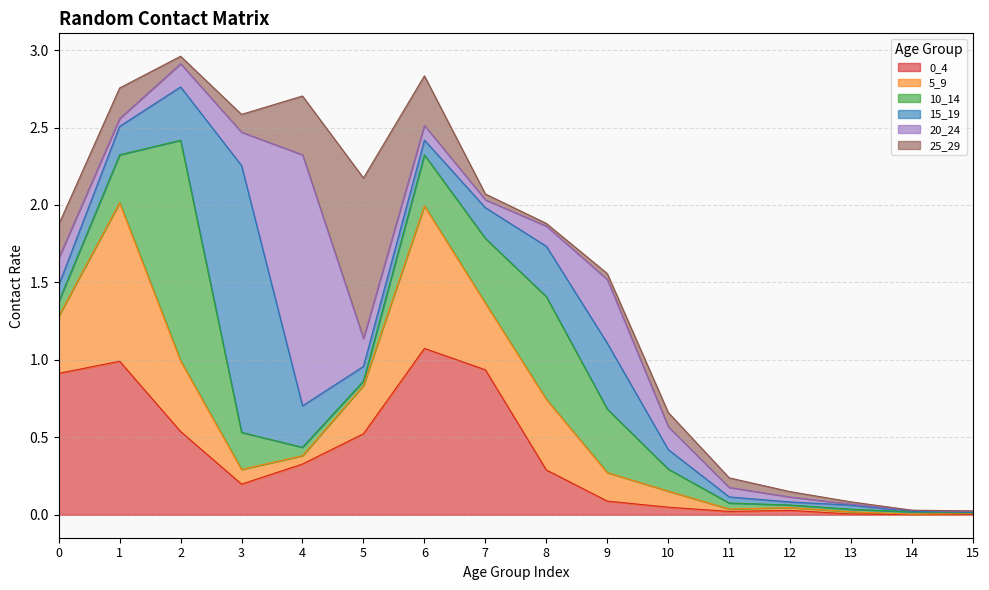

Reading right to left, extract all data points from this chart.

0_4: 15=0.0	14=0.0	13=0.0	12=0.0	11=0.0	10=0.0	9=0.1	8=0.3	7=0.9	6=1.1	5=0.5	4=0.3	3=0.2	2=0.5	1=1.0	0=0.9
5_9: 15=0.0	14=0.0	13=0.0	12=0.0	11=0.0	10=0.1	9=0.2	8=0.5	7=0.4	6=0.9	5=0.3	4=0.1	3=0.1	2=0.5	1=1.0	0=0.4
10_14: 15=0.0	14=0.0	13=0.0	12=0.0	11=0.0	10=0.1	9=0.4	8=0.7	7=0.4	6=0.3	5=0.0	4=0.1	3=0.2	2=1.4	1=0.3	0=0.1
15_19: 15=0.0	14=0.0	13=0.0	12=0.0	11=0.0	10=0.1	9=0.4	8=0.3	7=0.2	6=0.1	5=0.1	4=0.3	3=1.7	2=0.3	1=0.2	0=0.1
20_24: 15=0.0	14=0.0	13=0.0	12=0.0	11=0.1	10=0.1	9=0.4	8=0.1	7=0.1	6=0.1	5=0.2	4=1.6	3=0.2	2=0.2	1=0.1	0=0.2
25_29: 15=0.0	14=0.0	13=0.0	12=0.0	11=0.1	10=0.1	9=0.0	8=0.0	7=0.0	6=0.3	5=1.0	4=0.4	3=0.1	2=0.0	1=0.2	0=0.2